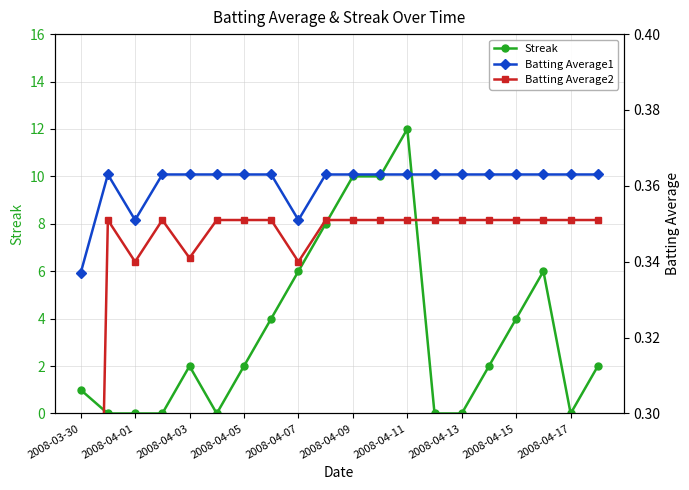

What is the maximum value for Streak?

12